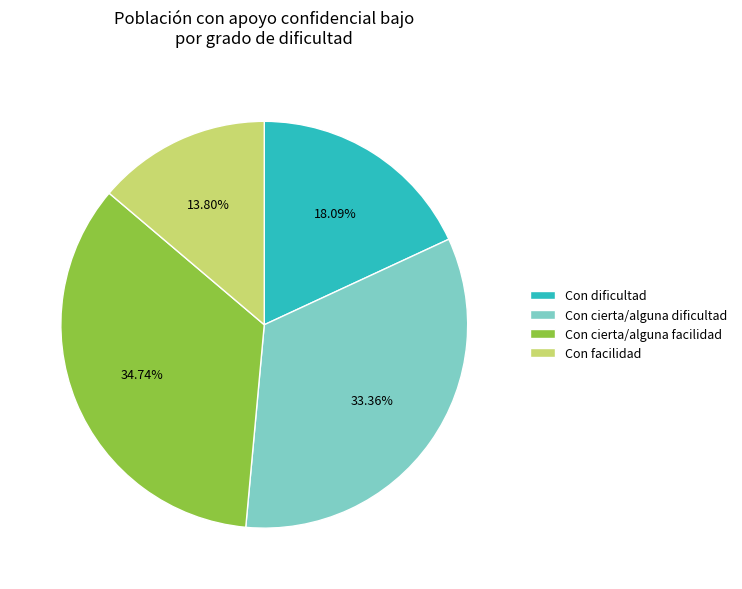

Do Con facilidad and Con cierta/alguna dificultad together represent more than half of the pie?

No